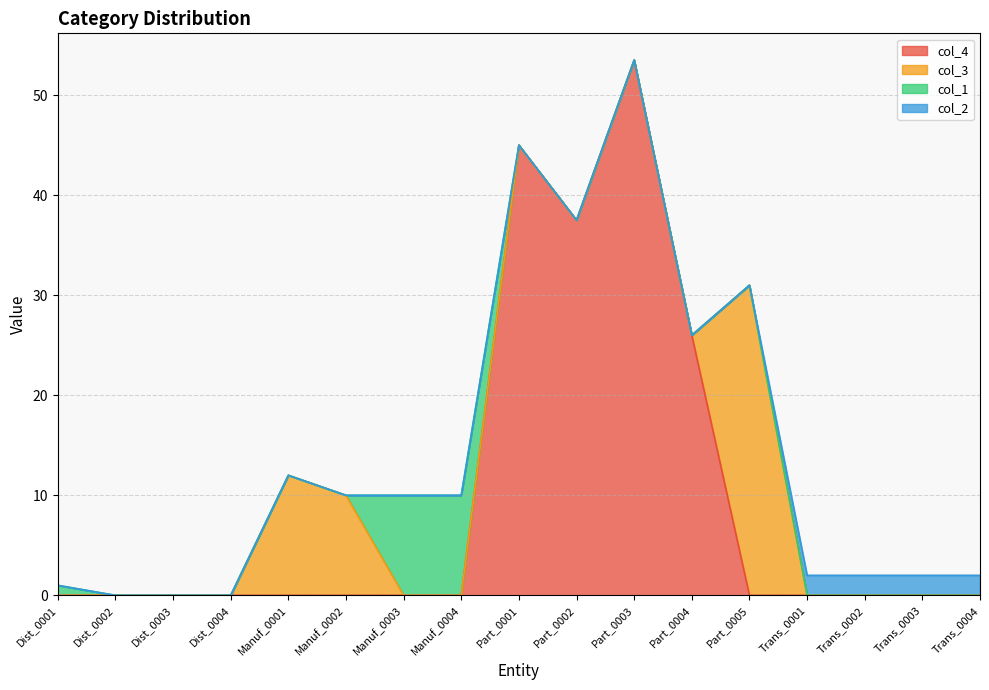

Reading right to left, what are all the values shown in this chart?

col_4: Trans_0004=0.0	Trans_0003=0.0	Trans_0002=0.0	Trans_0001=0.0	Part_0005=0.0	Part_0004=26.0	Part_0003=53.5	Part_0002=37.5	Part_0001=45.0	Manuf_0004=0.0	Manuf_0003=0.0	Manuf_0002=0.0	Manuf_0001=0.0	Dist_0004=0.0	Dist_0003=0.0	Dist_0002=0.0	Dist_0001=0.0
col_3: Trans_0004=0.0	Trans_0003=0.0	Trans_0002=0.0	Trans_0001=0.0	Part_0005=31.0	Part_0004=0.0	Part_0003=0.0	Part_0002=0.0	Part_0001=0.0	Manuf_0004=0.0	Manuf_0003=0.0	Manuf_0002=10.0	Manuf_0001=12.0	Dist_0004=0.0	Dist_0003=0.0	Dist_0002=0.0	Dist_0001=0.0
col_1: Trans_0004=0.0	Trans_0003=0.0	Trans_0002=0.0	Trans_0001=0.0	Part_0005=0.0	Part_0004=0.0	Part_0003=0.0	Part_0002=0.0	Part_0001=0.0	Manuf_0004=10.0	Manuf_0003=10.0	Manuf_0002=0.0	Manuf_0001=0.0	Dist_0004=0.0	Dist_0003=0.0	Dist_0002=0.0	Dist_0001=1.0
col_2: Trans_0004=2.0	Trans_0003=2.0	Trans_0002=2.0	Trans_0001=2.0	Part_0005=0.0	Part_0004=0.0	Part_0003=0.0	Part_0002=0.0	Part_0001=0.0	Manuf_0004=0.0	Manuf_0003=0.0	Manuf_0002=0.0	Manuf_0001=0.0	Dist_0004=0.0	Dist_0003=0.0	Dist_0002=0.0	Dist_0001=0.0